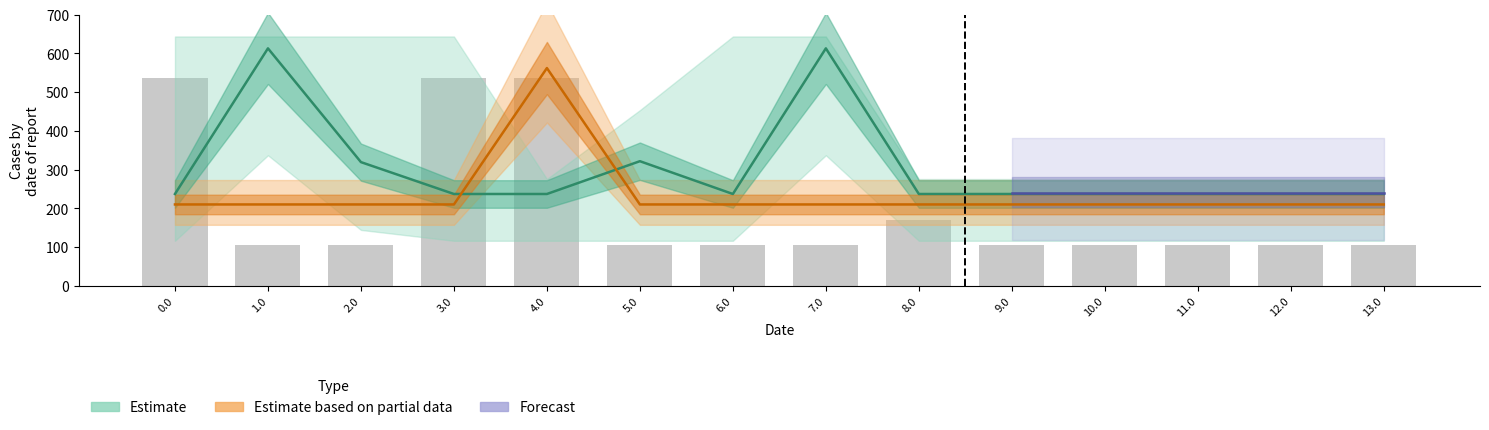

At which category is the sum across all series the highest?

7.0